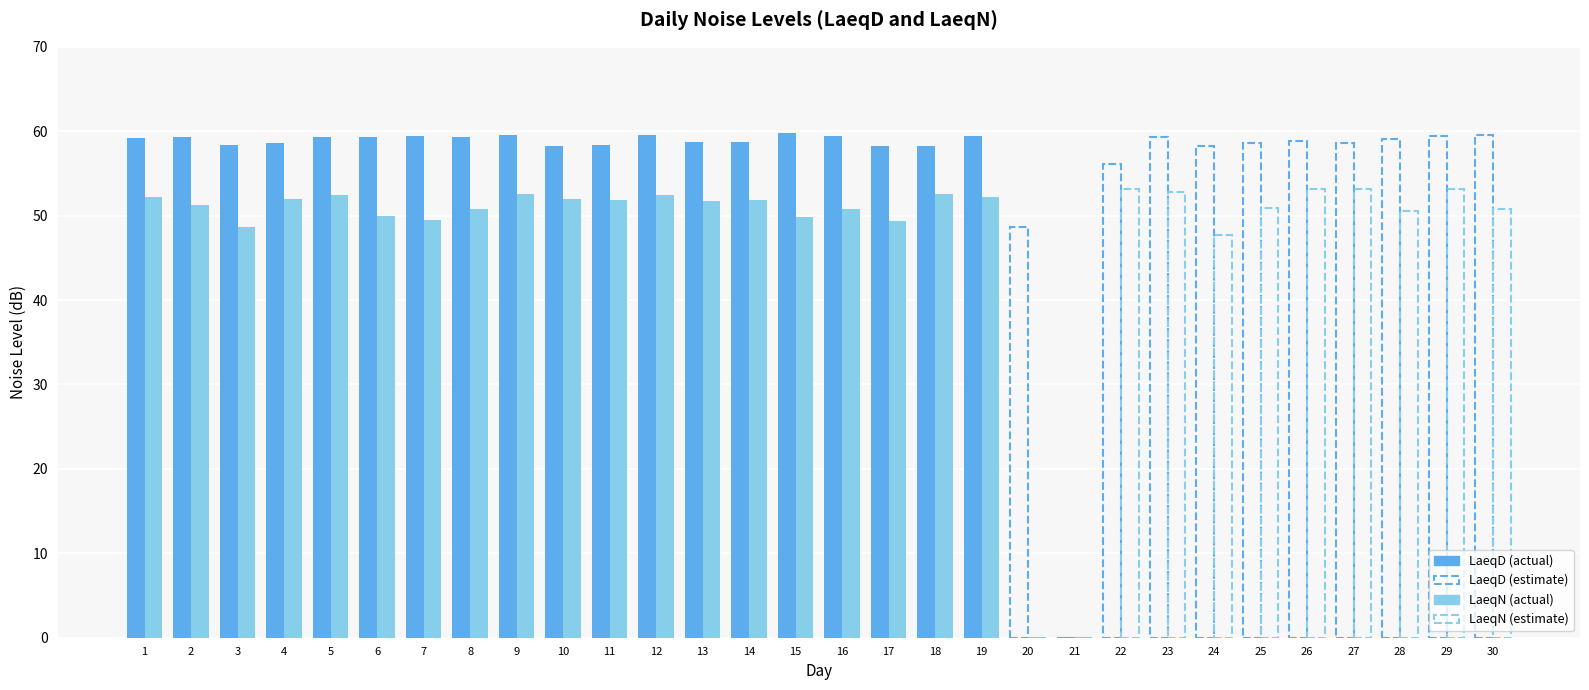

Where does the LaeqD series first go above 59?

1